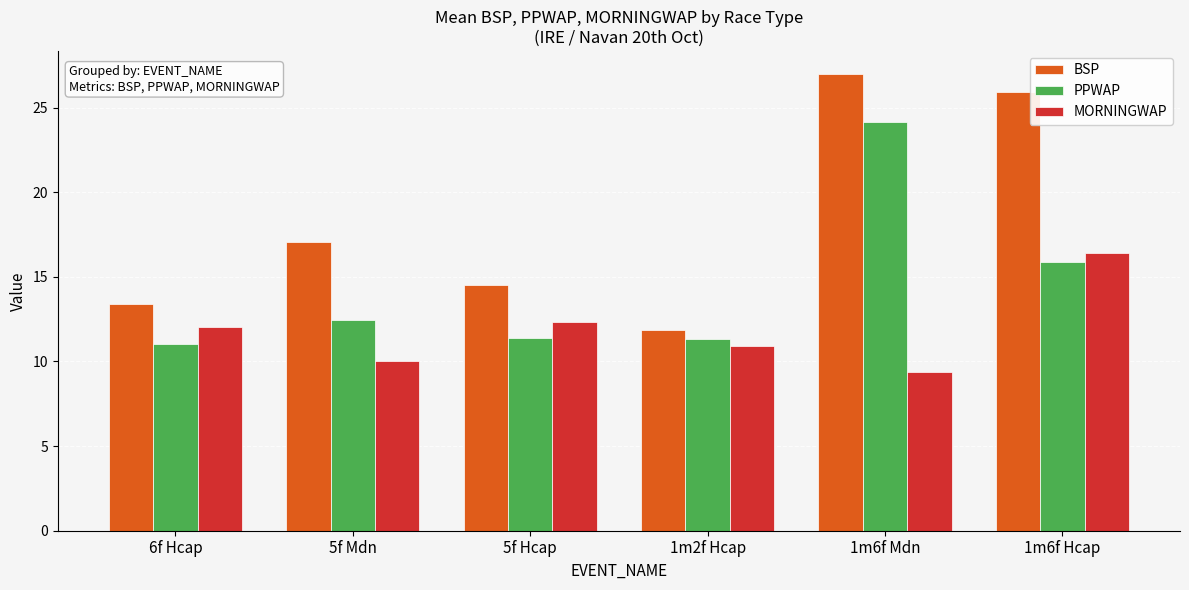

What is the average value of the PPWAP series?

14.4